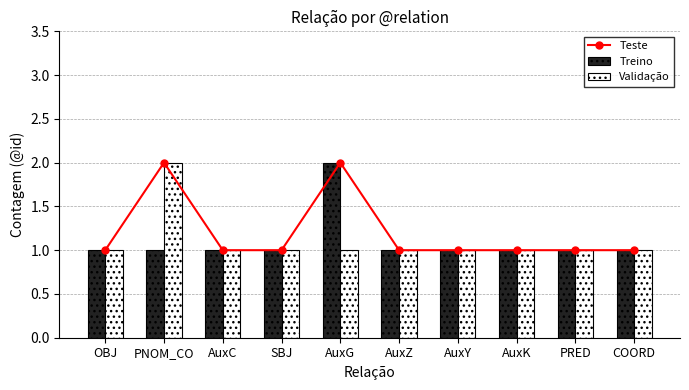

What is the total value across all series at COORD?

3